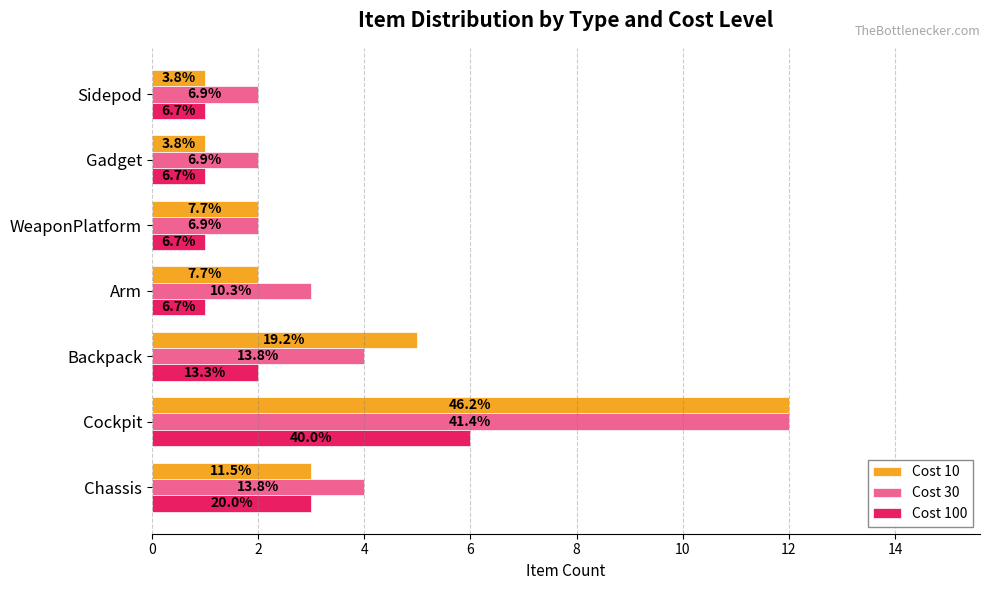

What are all the series names shown in the legend?

Cost 10, Cost 30, Cost 100